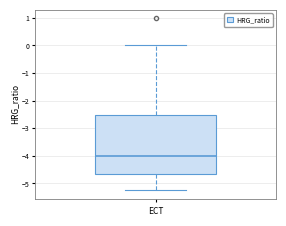

Transcribe this box plot: give where the median line is, the range the box spans, and where the two whiskers end, as read against the y-axis. The values are not printed on the chart, so give them approximately, as read against the axis.

median -4.0, box -4.7 to -2.5, whiskers -5.2 to 0.0